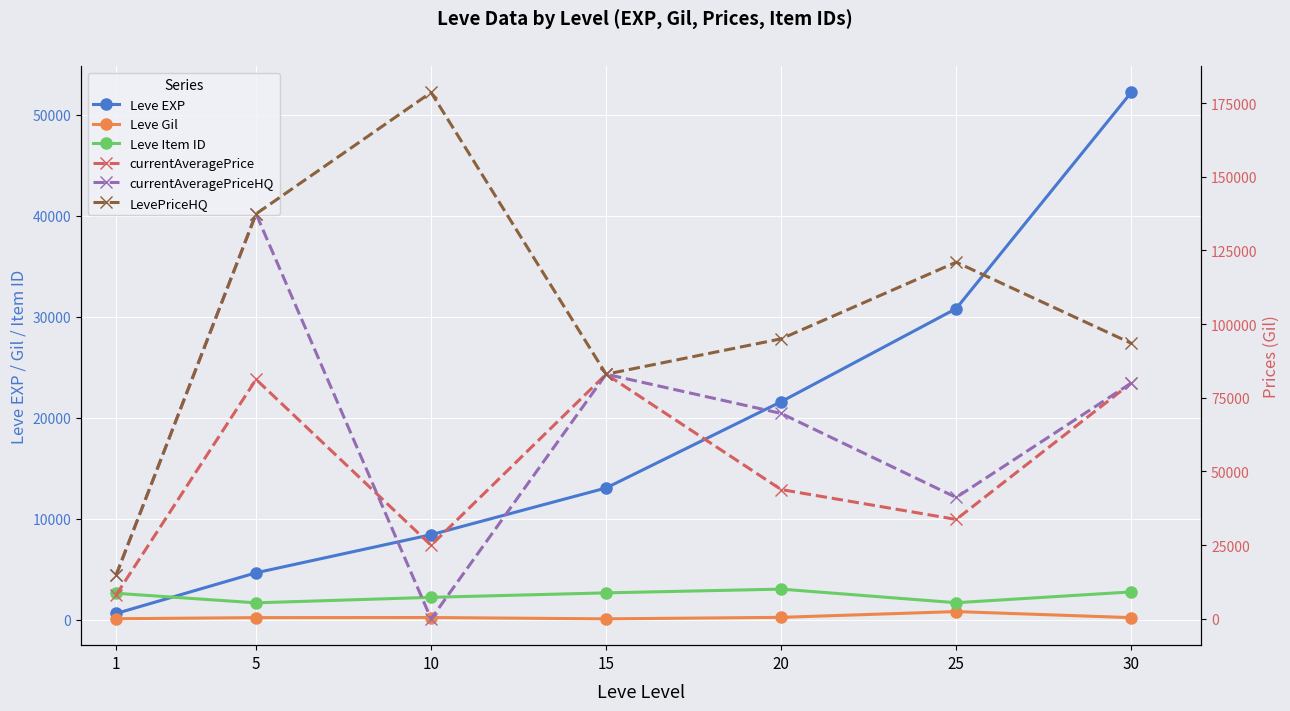

List the series in order of their peak value, highest first.

LevePriceHQ, currentAveragePriceHQ, currentAveragePrice, Leve EXP, Leve Item ID, Leve Gil